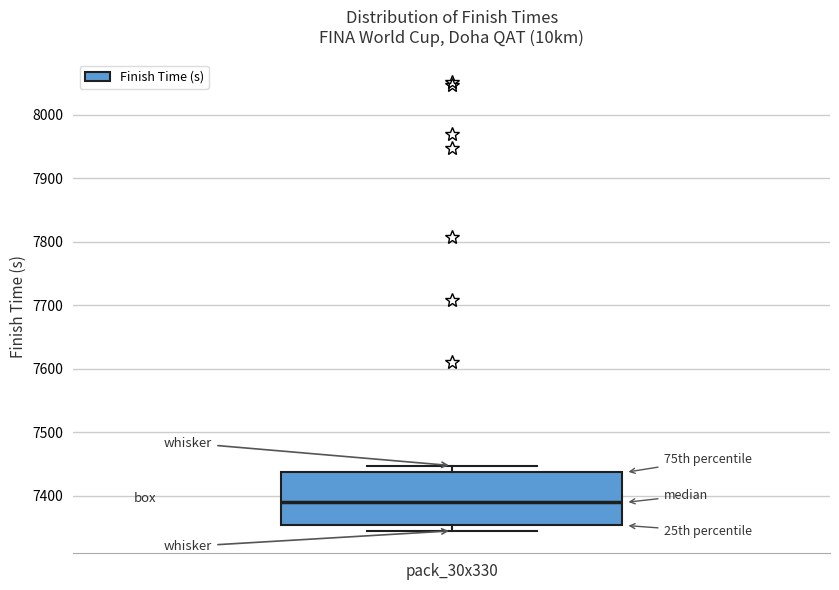

Read this box plot against the y-axis: the position of the median line, the range covered by the box, and the ends of both whiskers. The values are not printed on the chart, so give them approximately, as read against the axis.

median 7390, box 7350 to 7440, whiskers 7340 to 7450